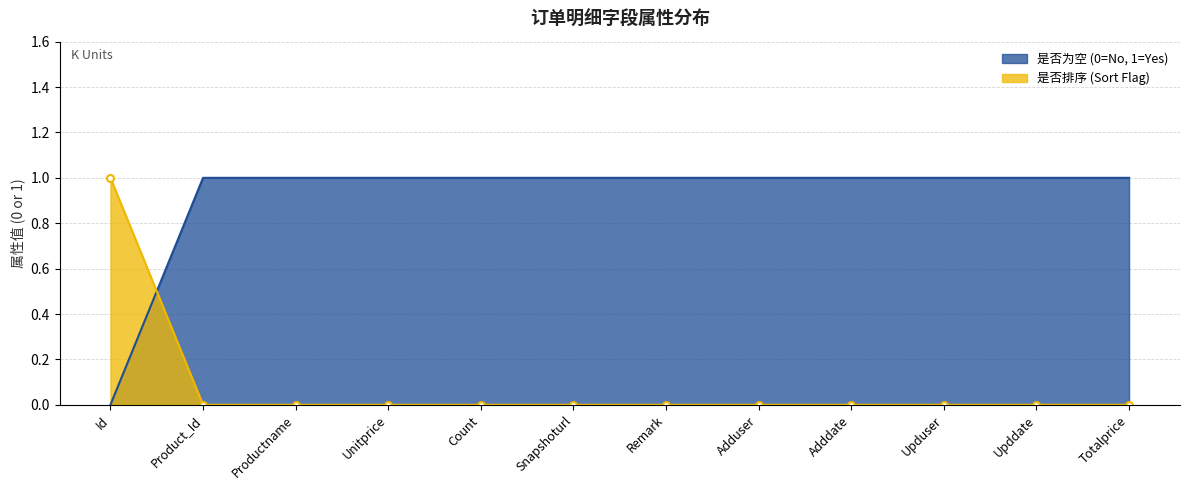

What position from the left is Adddate?

9